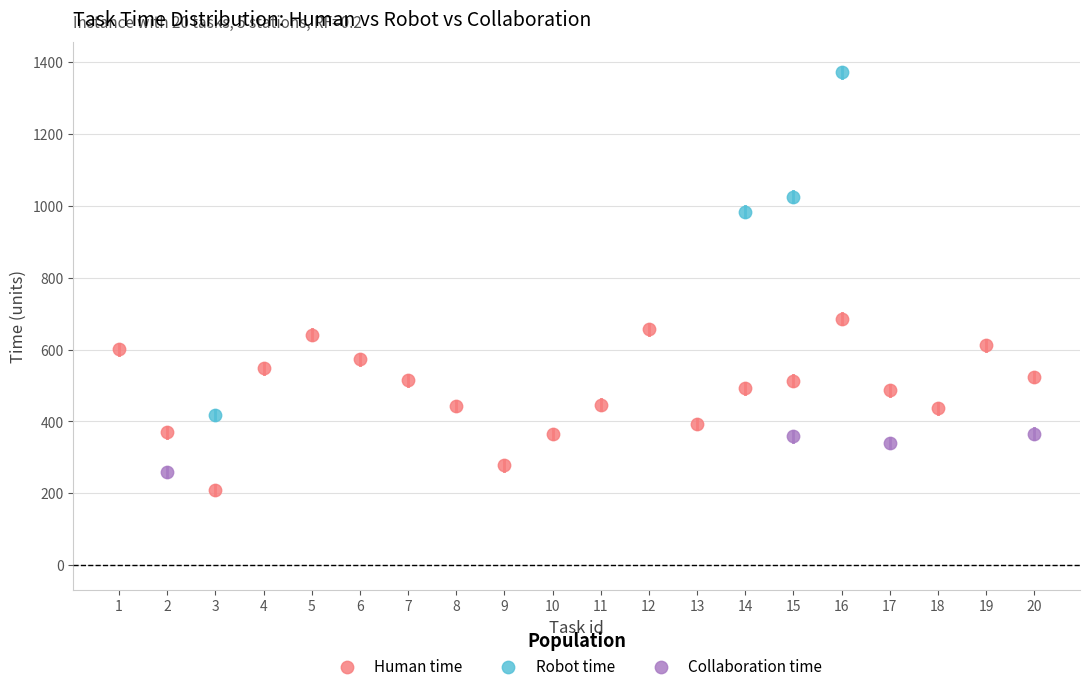

Which series reaches the maximum Y coordinate?

Robot time